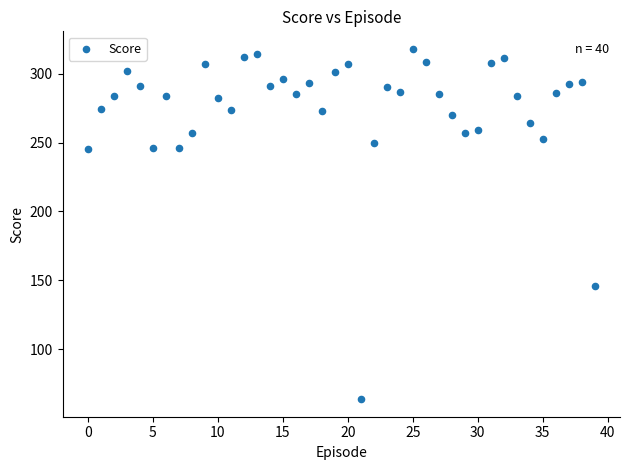

What Y value in the scatter plot is closest to 190?

145.8